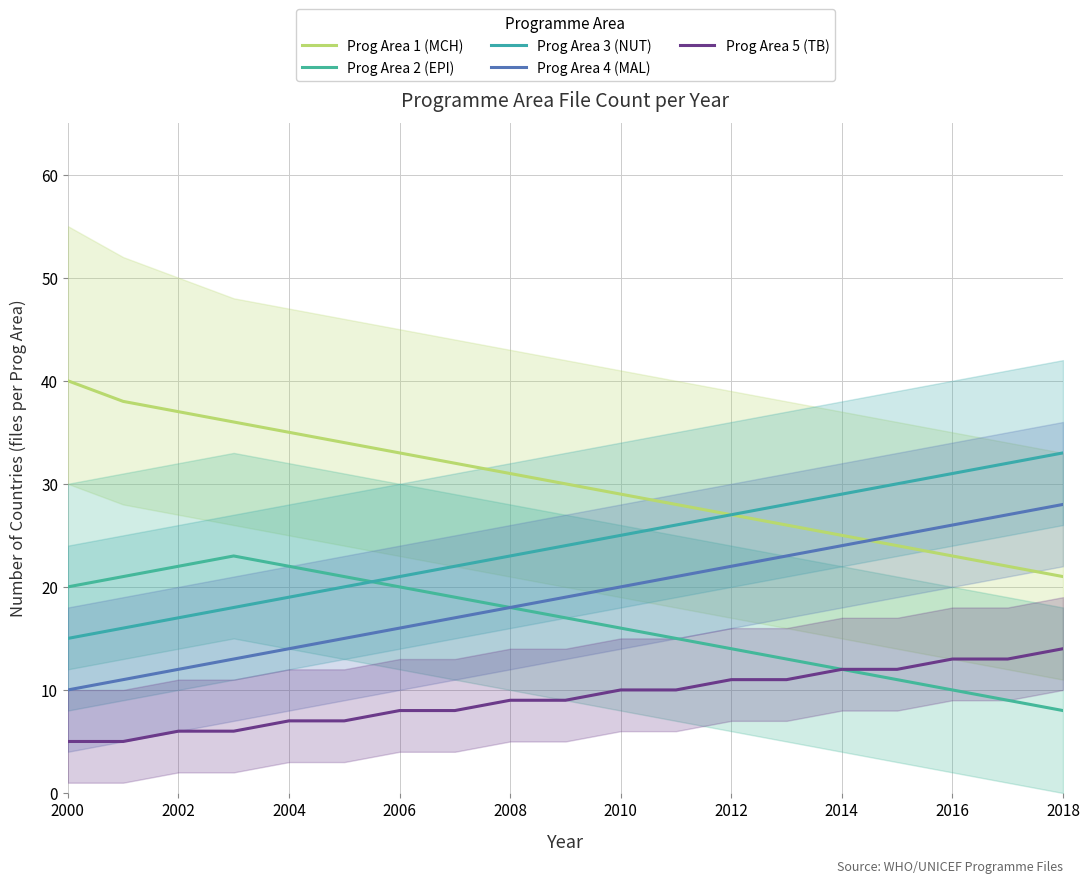

How many values in the Prog Area 3 (NUT) series exceed 24?

9